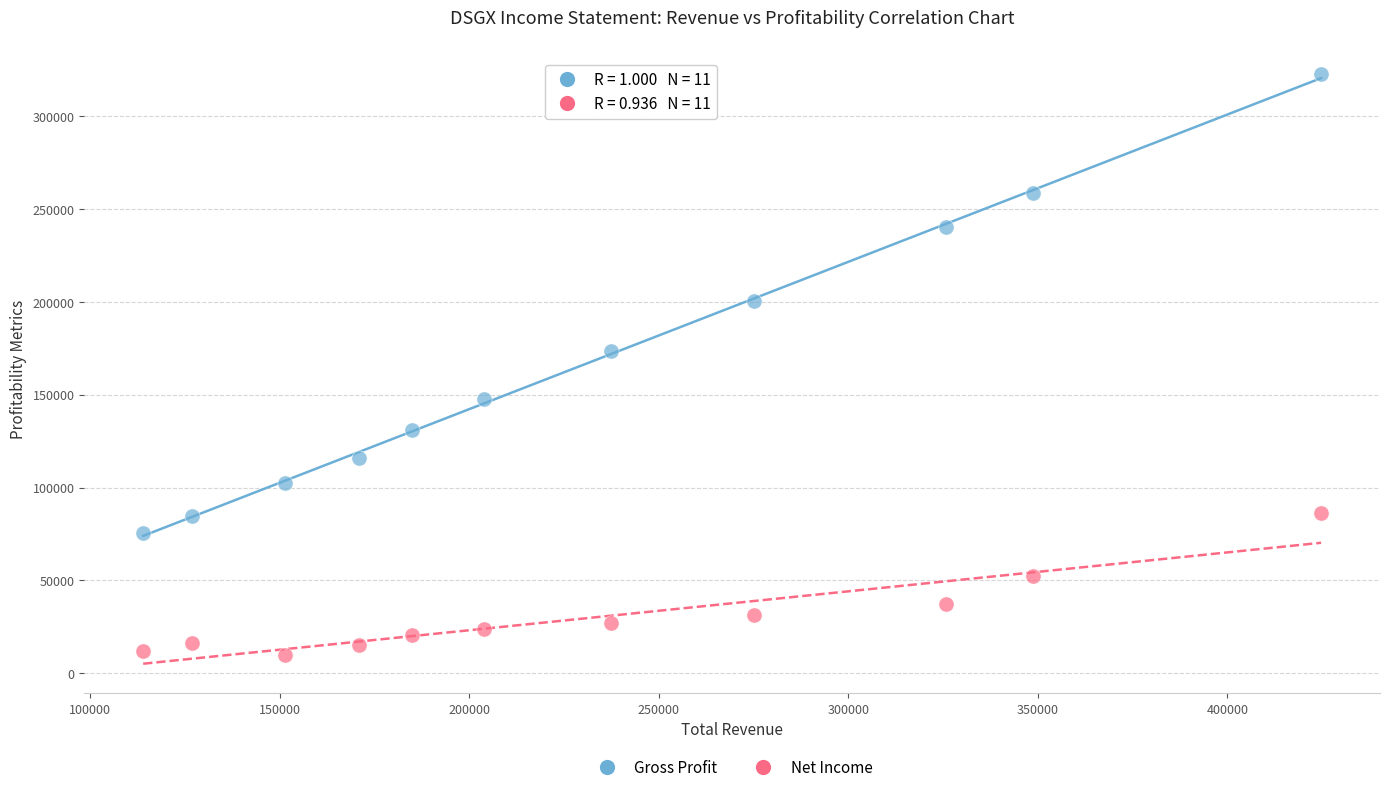

What are all the series names shown in the legend?

Gross Profit, Net Income